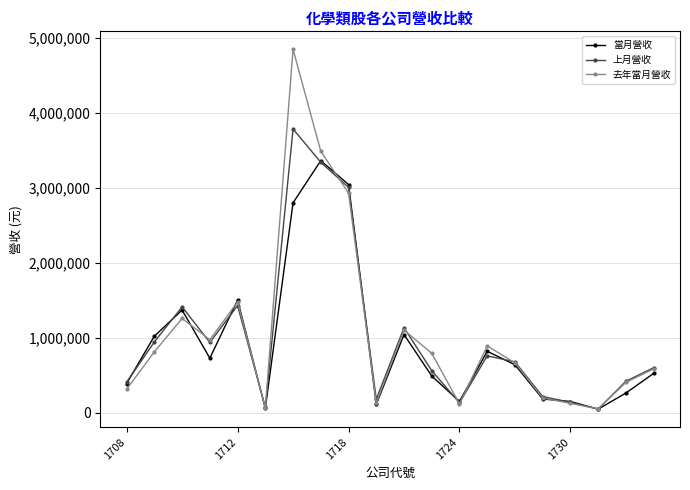

What is the difference between the maximum and minimum values in the 去年當月營收 series?

4798545